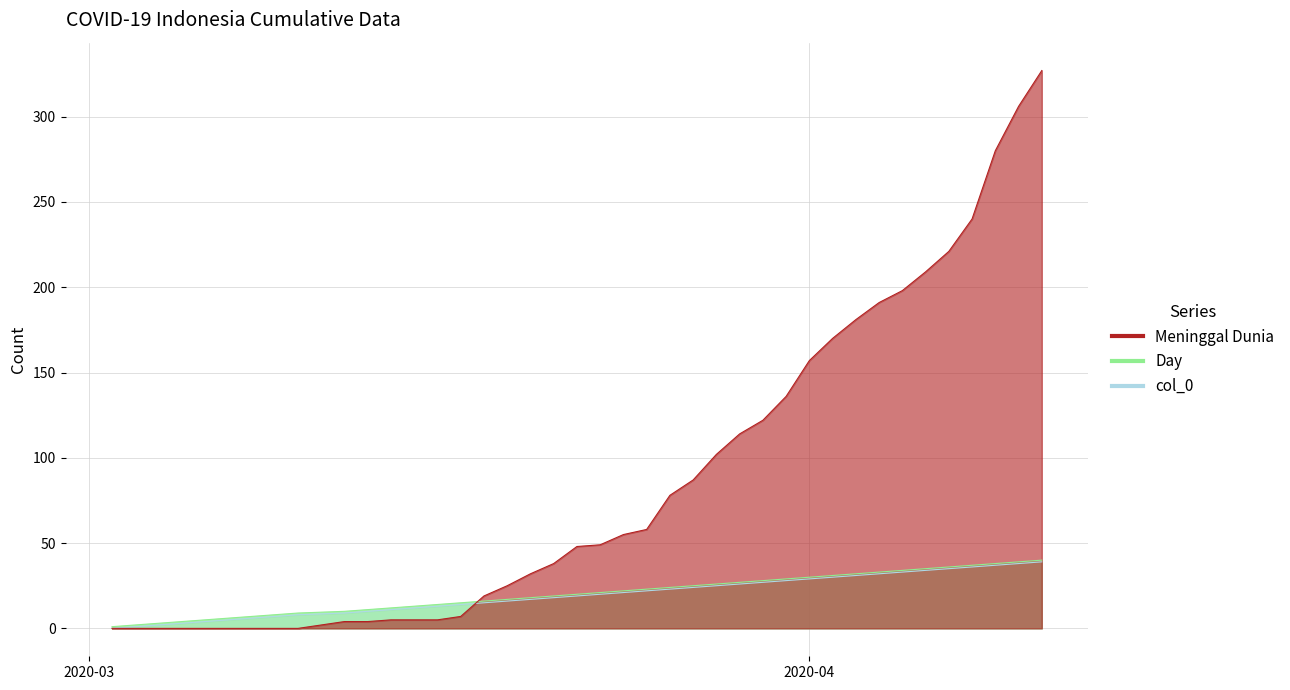

What is the difference between the maximum and minimum values in the col_0 series?

39